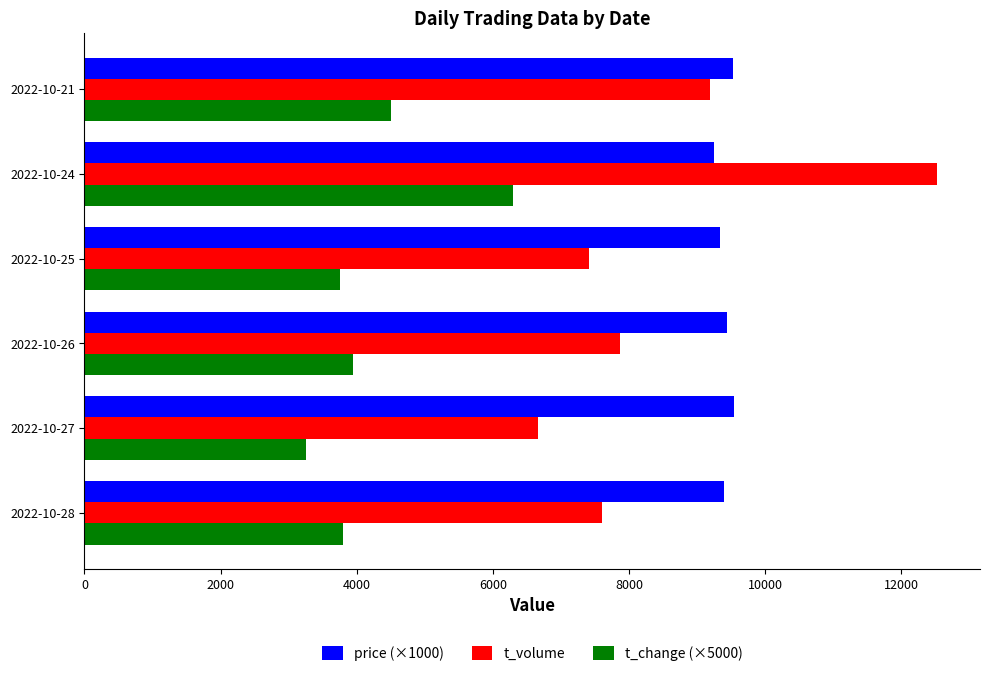

Which series has the largest range (max minus min)?

t_volume